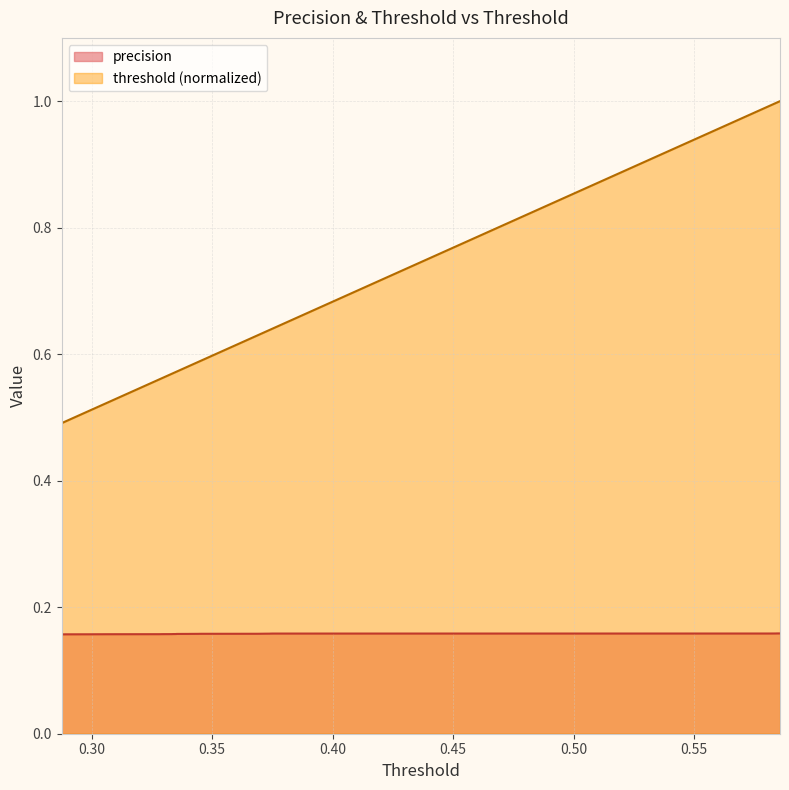

Which series has the largest total across all categories?

threshold (normalized)